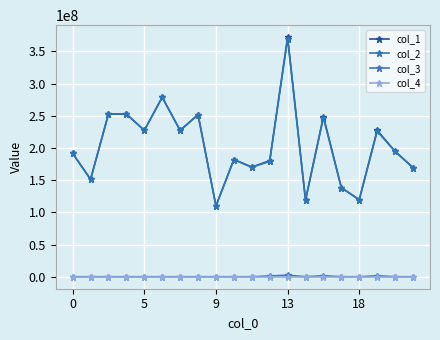

How many data points does each series have?

20